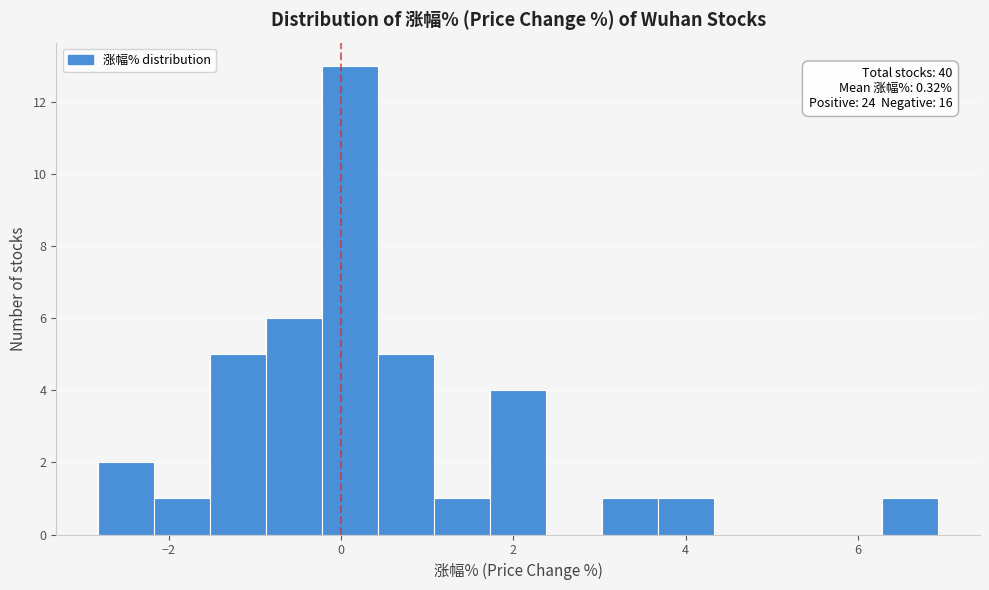

Around what value on the x-axis is the tallest bar? Give the approximate position of its centre, as read against the axis.

0.2